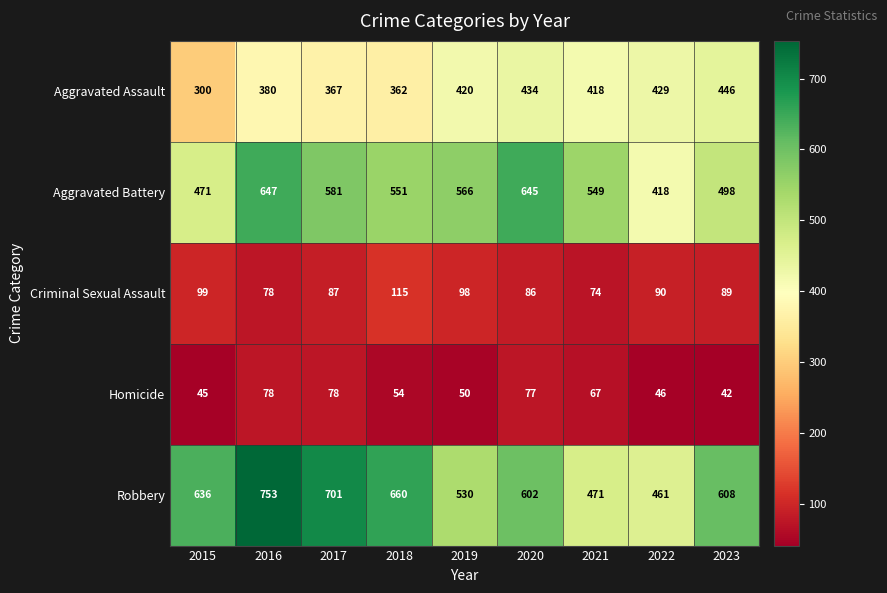

What is the average value of the Aggravated Battery series?

547